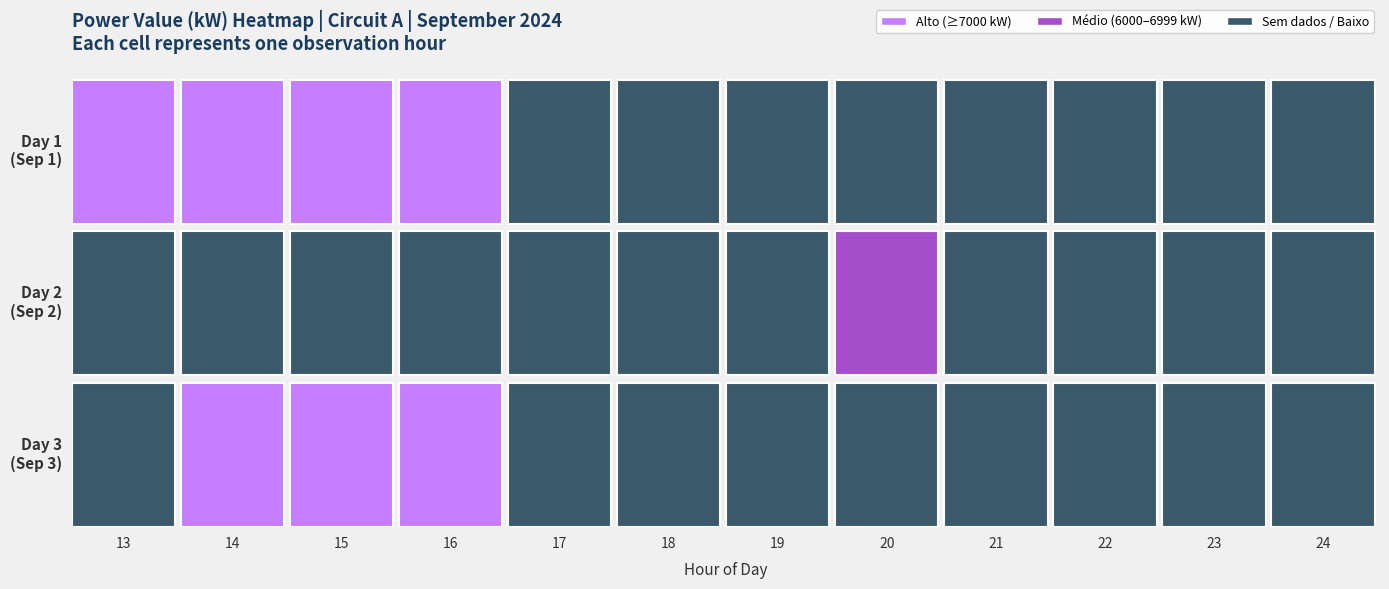

What is the difference between the maximum and second lowest values in the Day 2 series?

462